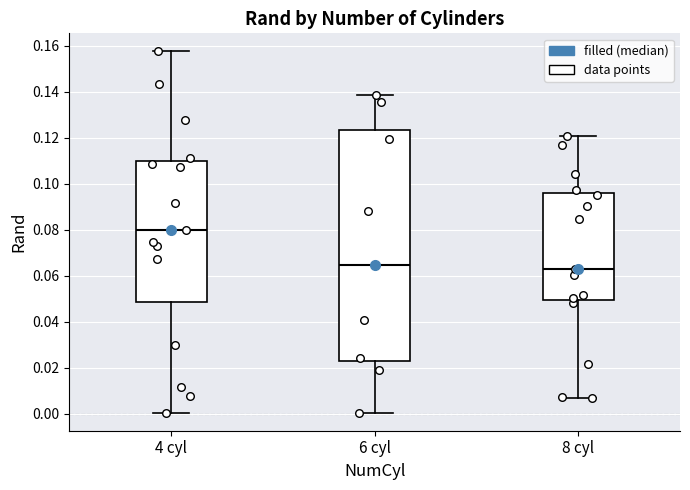

Which box is the tallest, from its lower edge to its upper edge?

6 cyl